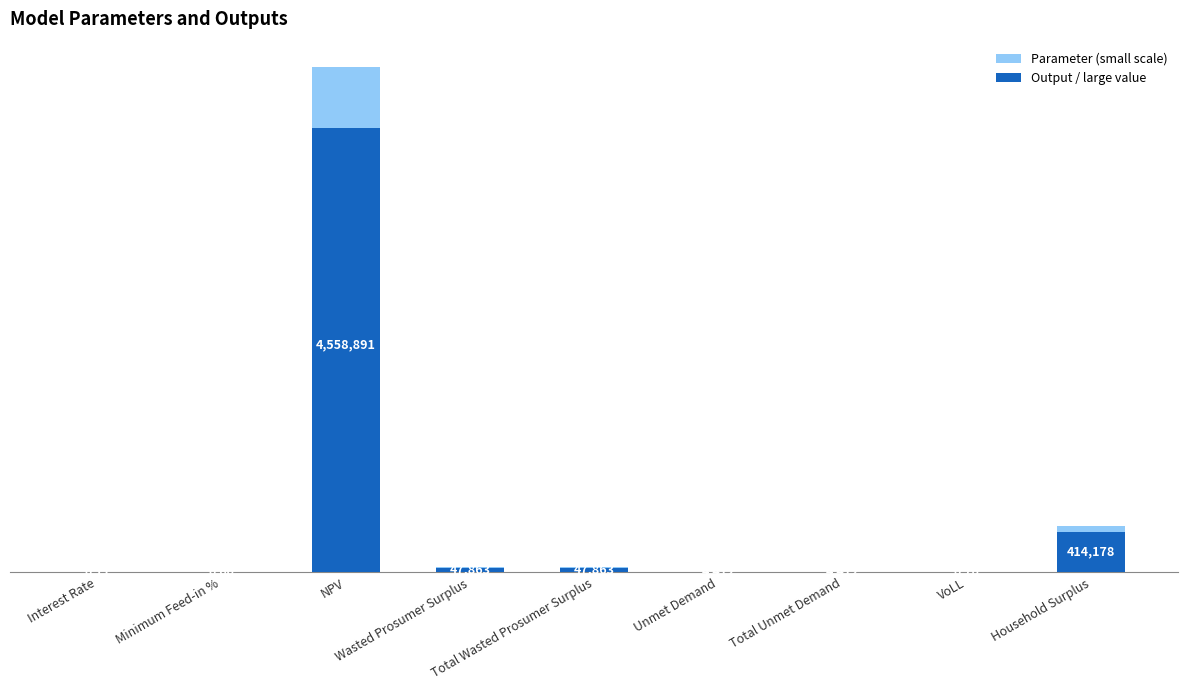

Reading left to right, what are all the values shown in this chart?

Values: 0.1	0.6	4558890.7	47862.8	47862.8	4411.9	4411.9	0.7	414177.7
Overlay: 0.0	0.1	547066.9	5743.5	5743.5	529.4	529.4	0.1	49701.3